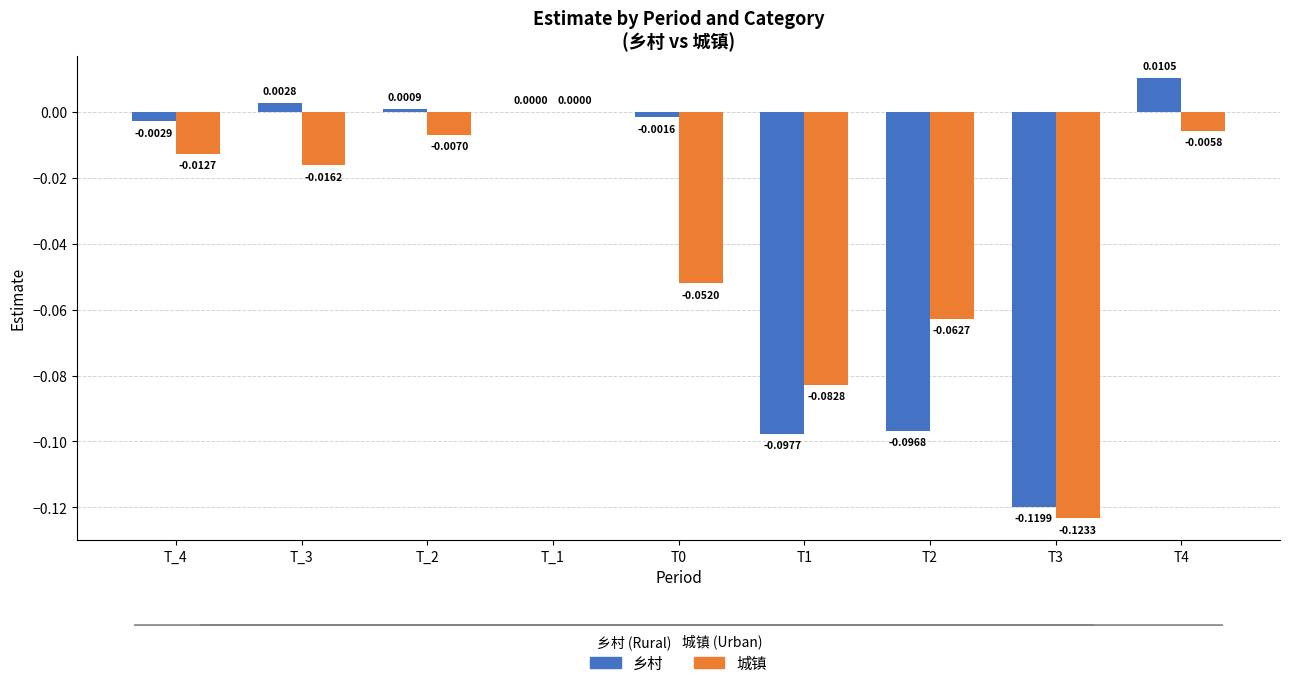

Is the value of 乡村 at T_2 greater than the value of 城镇 at T_3?

Yes